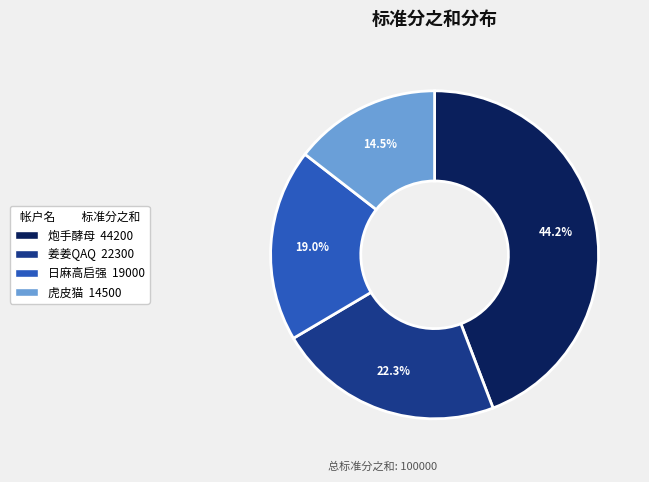

What is the largest slice in the pie chart?

炮手酵母